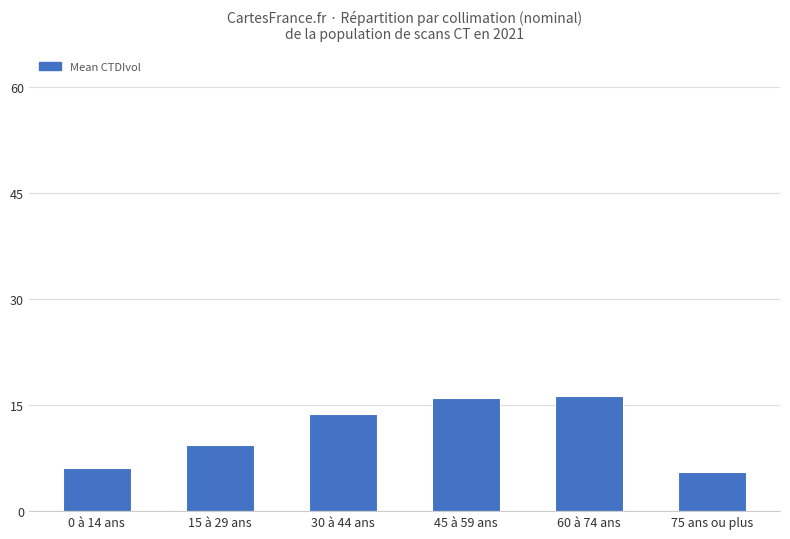

What is the sum of the values at 45 à 59 ans and 30 à 44 ans?

29.8